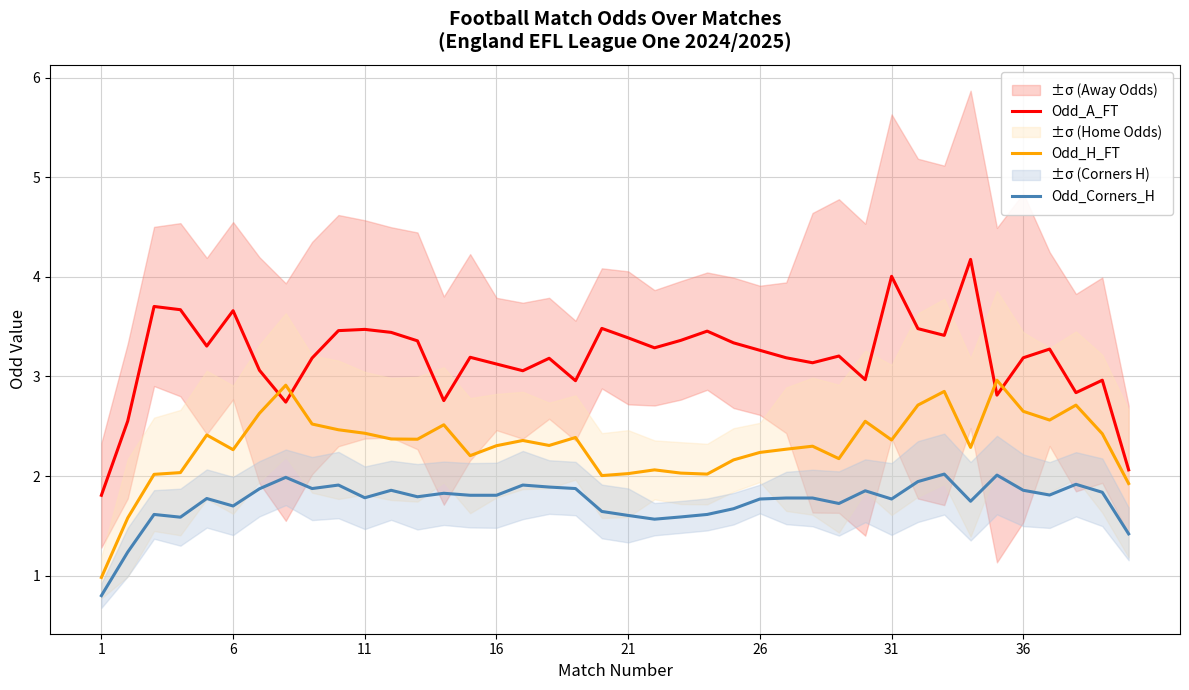

True or false: Odd_Corners_H and Odd_H_FT intersect in this chart.

False